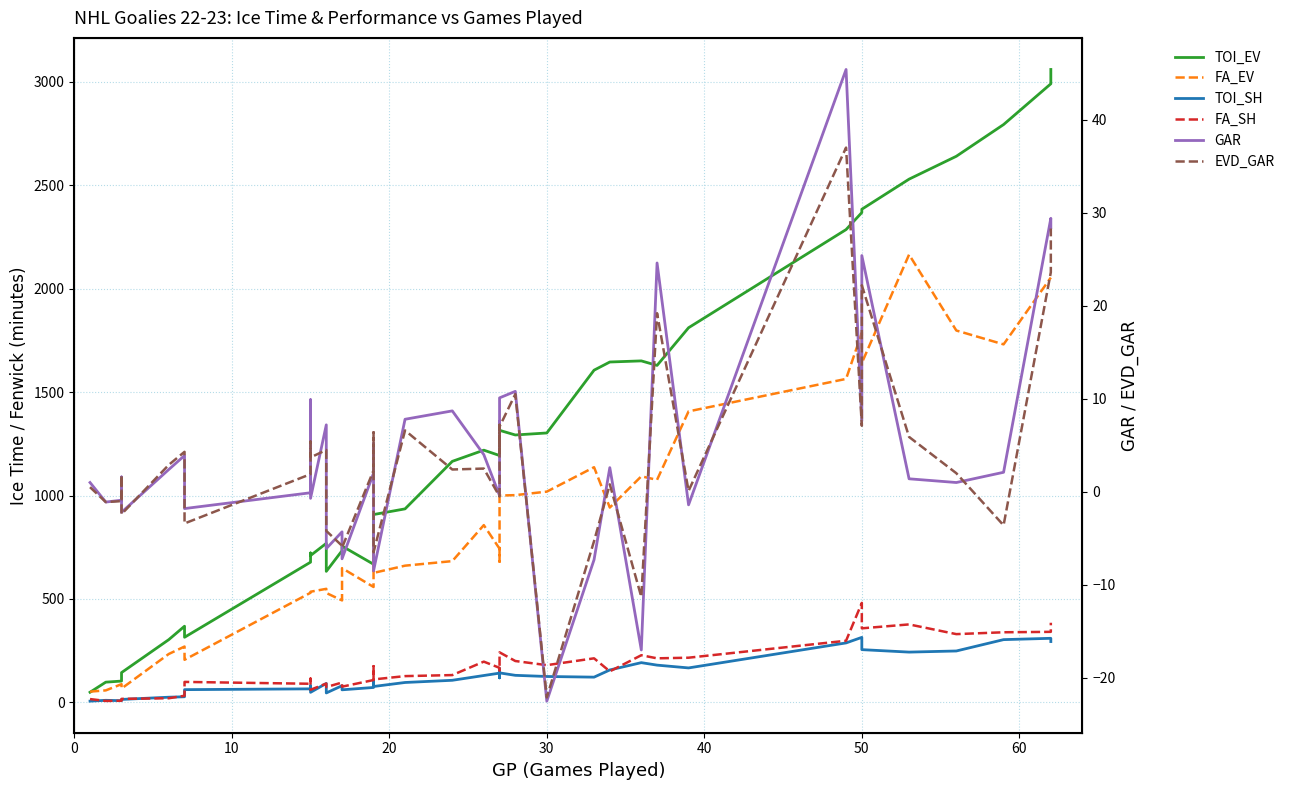

What is the greatest value displayed?

3060.1